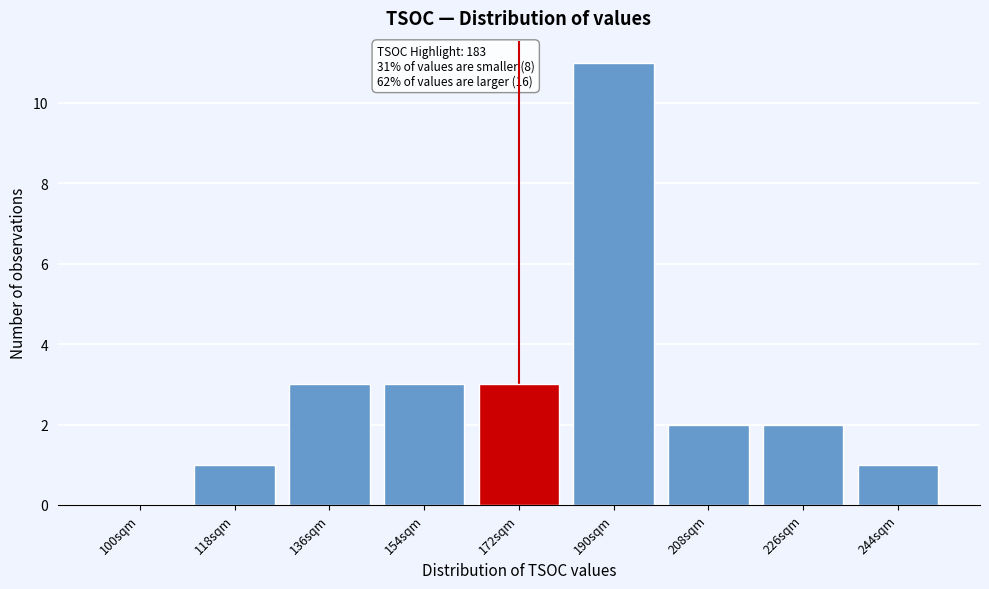

Reading left to right, extract all data points from this chart.

100sqm=0	118sqm=1	136sqm=3	154sqm=3	172sqm=3	190sqm=11	208sqm=2	226sqm=2	244sqm=1